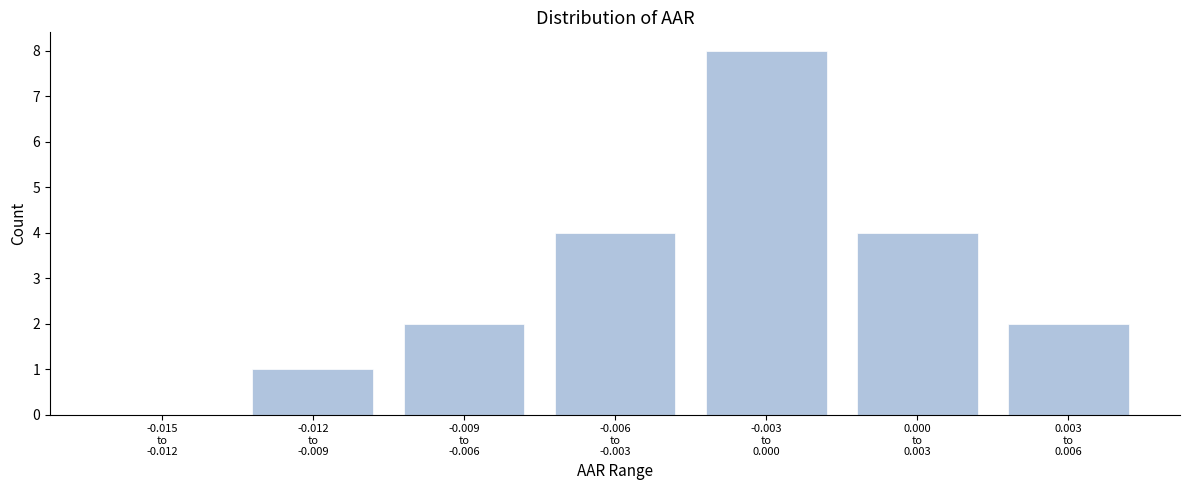

What is the sum of all values?

21